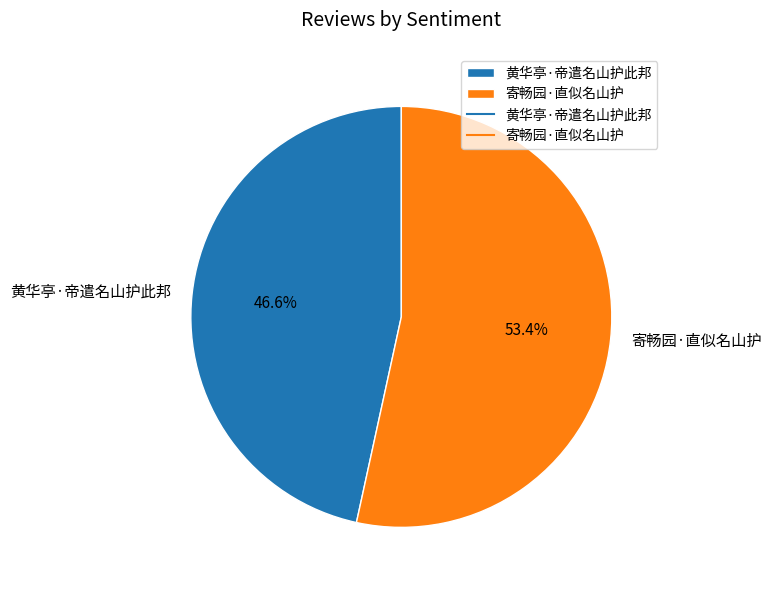

Which slice represents more than half of the pie?

寄畅园·直似名山护